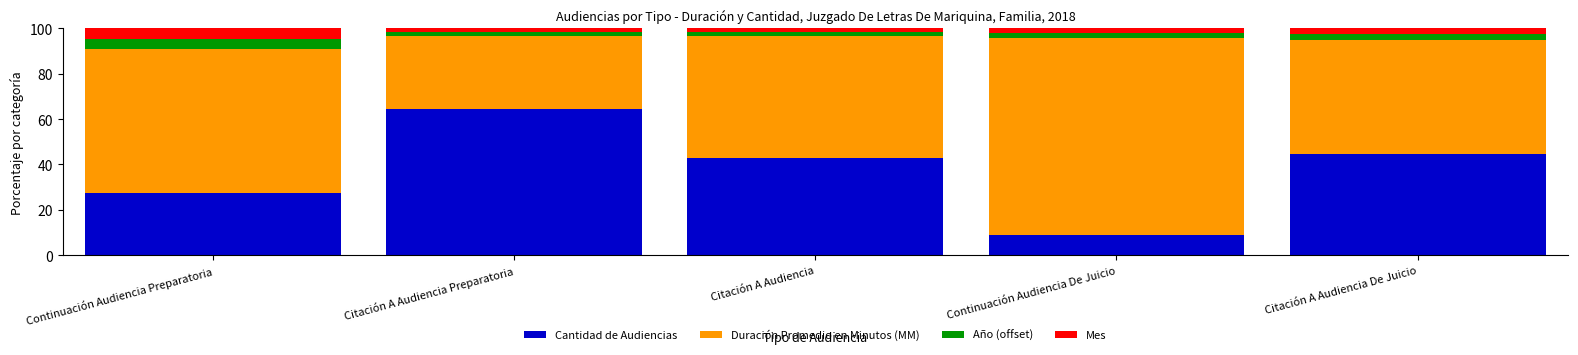

The Cantidad de Audiencias series shows 16.5 at Continuación Audiencia Preparatoria. True or false?

False